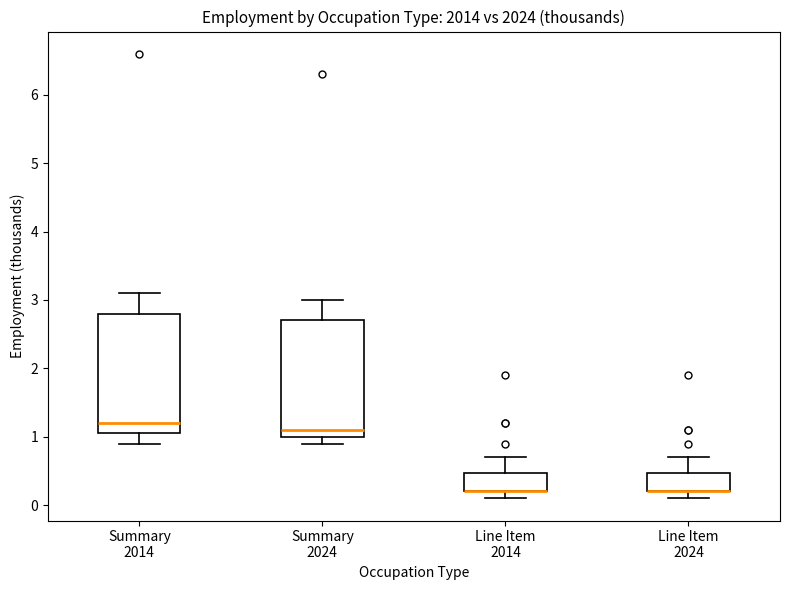

Reading left to right, transcribe this box plot: for each box, give where its median line is, the range the box spans, and where its two whiskers end, as read against the y-axis. The values are not printed on the chart, so give them approximately, as read against the axis.

Summary 2014: median 1.2, box 1.1 to 2.8, whiskers 0.9 to 3.1
Summary 2024: median 1.1, box 1.0 to 2.7, whiskers 0.9 to 3.0
Line Item 2014: median 0.2 (drawn on the box's lower edge), box 0.2 to 0.5, whiskers 0.1 to 0.7
Line Item 2024: median 0.2 (drawn on the box's lower edge), box 0.2 to 0.5, whiskers 0.1 to 0.7